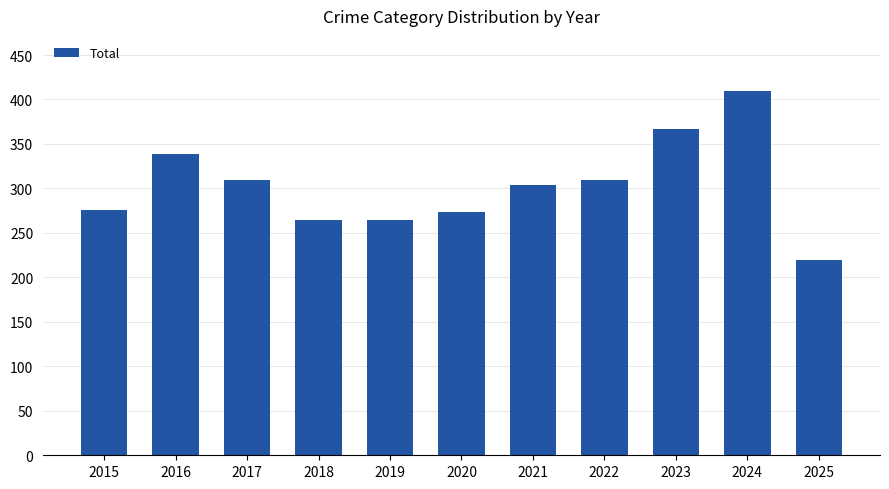

What is the approximate value at 2022, to the nearest 10?

310